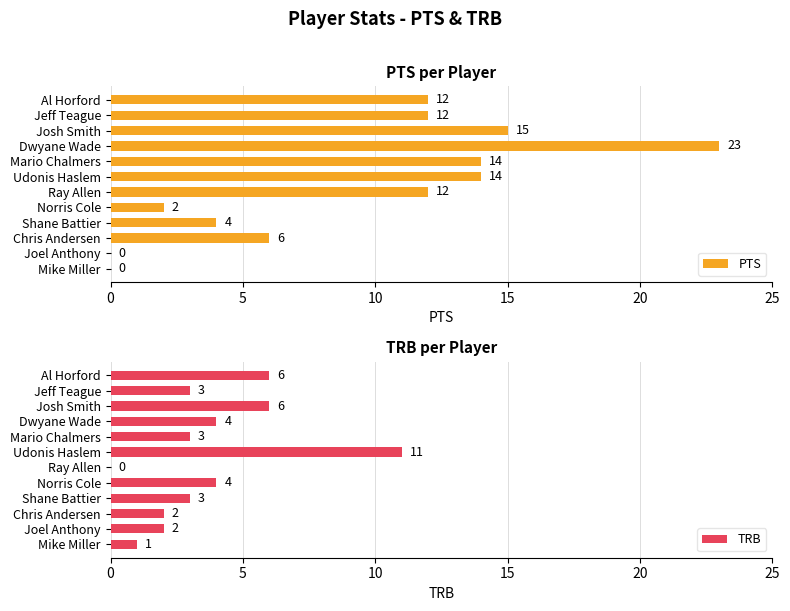

The PTS series shows 10 at Chris Andersen. True or false?

False